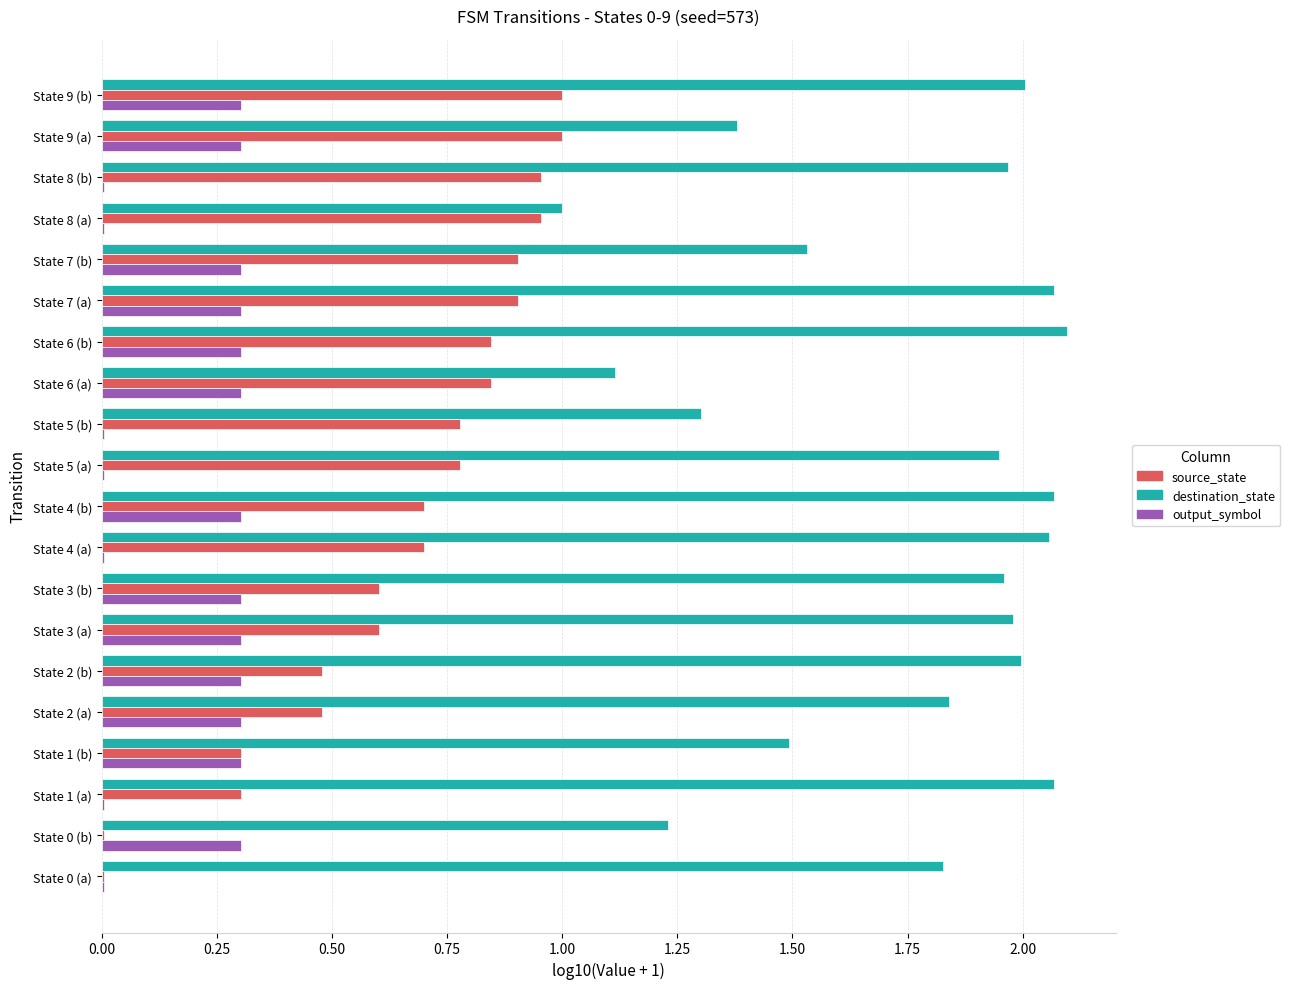

Which series changed the most between State 1 (b) and State 3 (b)?

destination_state